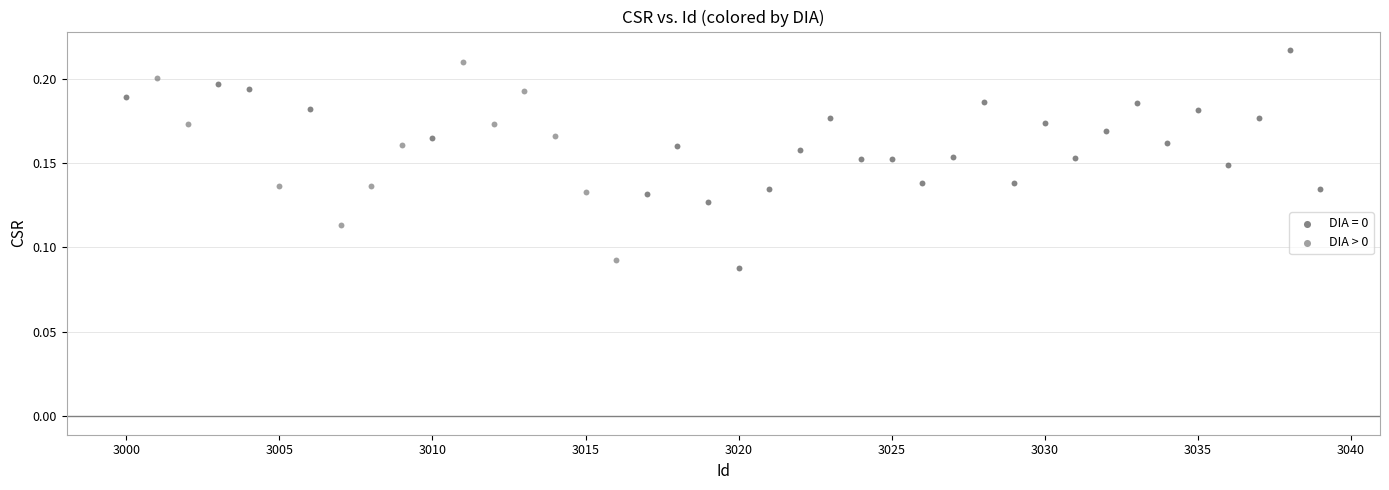

Which series has the widest spread of Y values?

DIA = 0